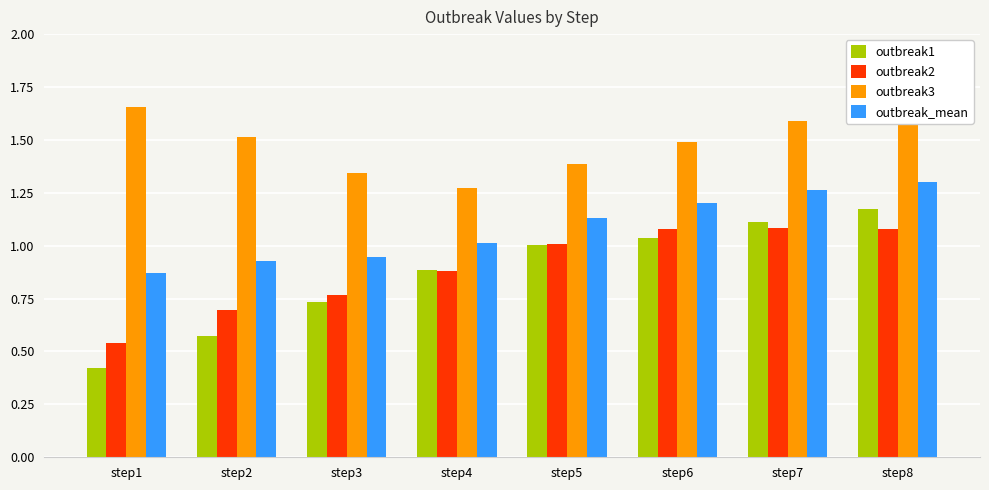

Does the chart contain stacked bars?

No